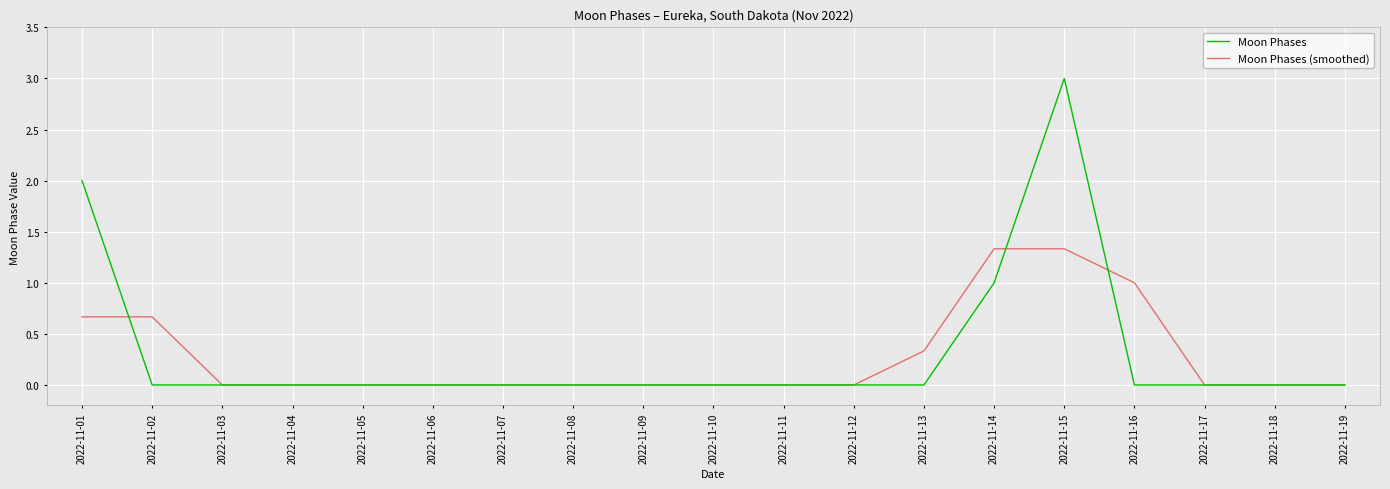

At which category is the sum across all series the highest?

2022-11-15